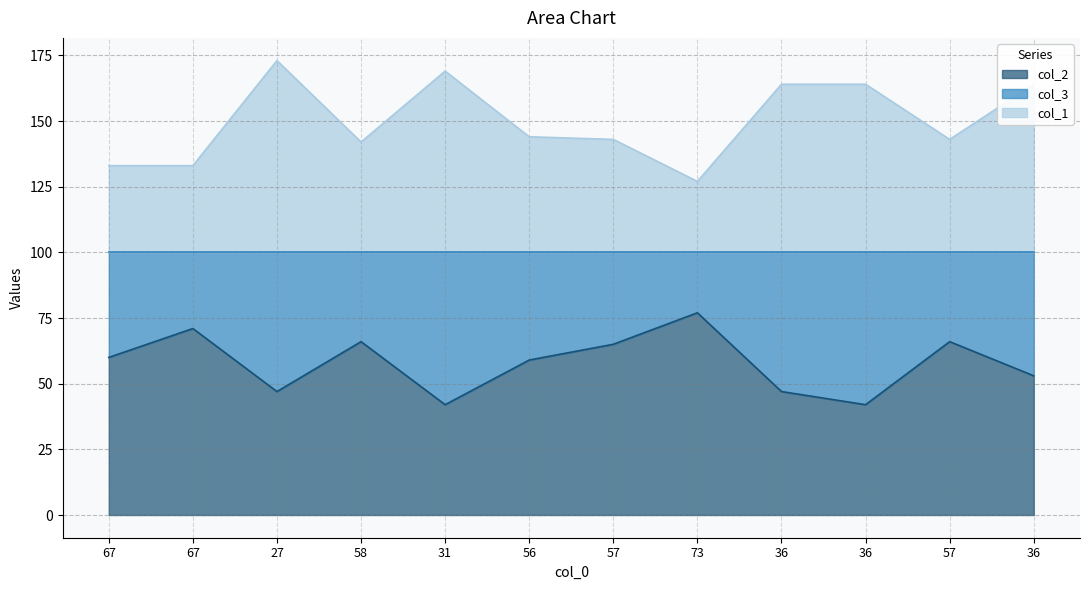

At which label is col_2 closest to 59?

56